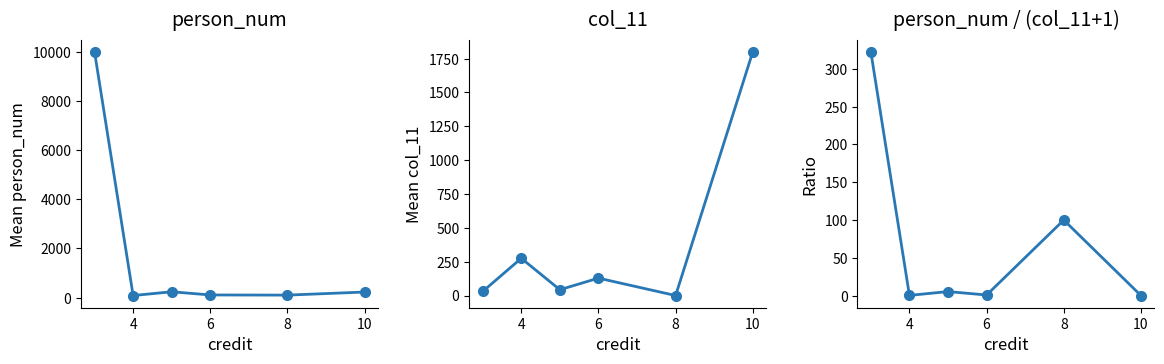

What is the difference between the maximum and minimum values in the col_11 series?

1800.0